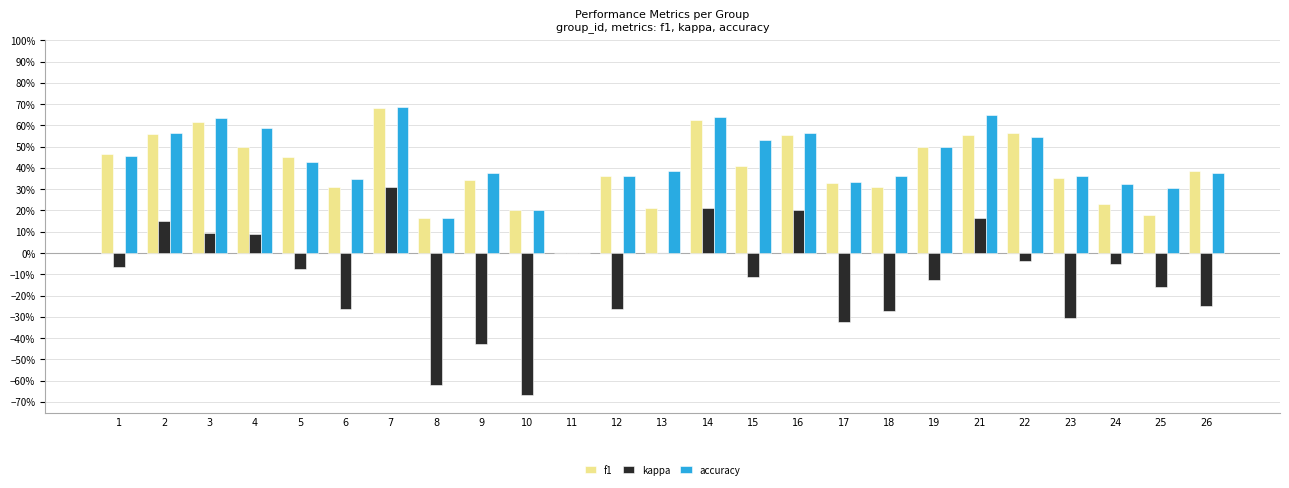

Where is accuracy nearest to the value 0?

11